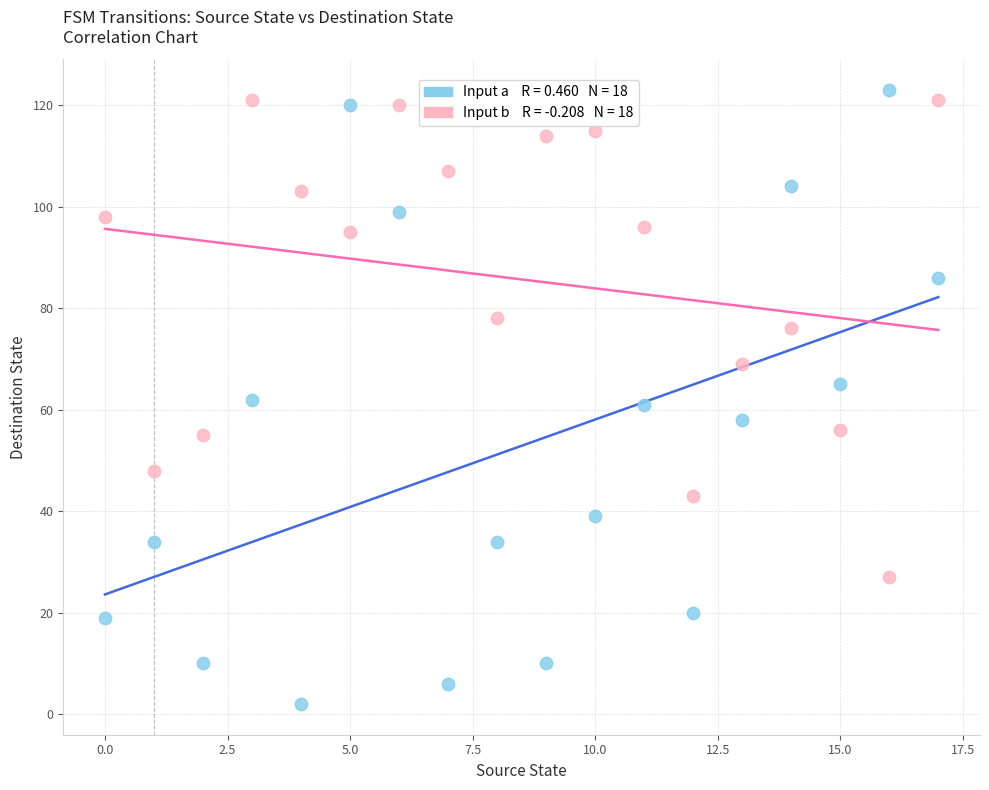

Across all data points, what is the range of Y values (max minus min)?

121